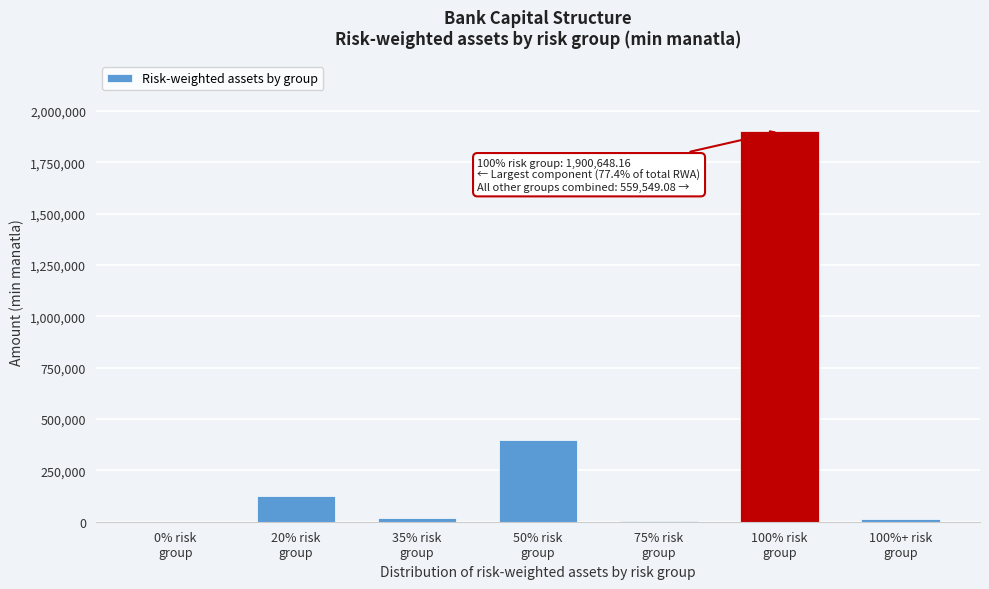

What is the maximum value shown in the chart?

1900648.2